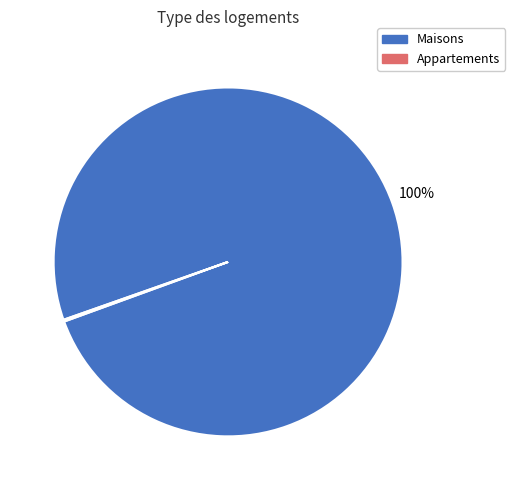

To the nearest percent, what is the difference between the largest and smallest slice percentages?

100%